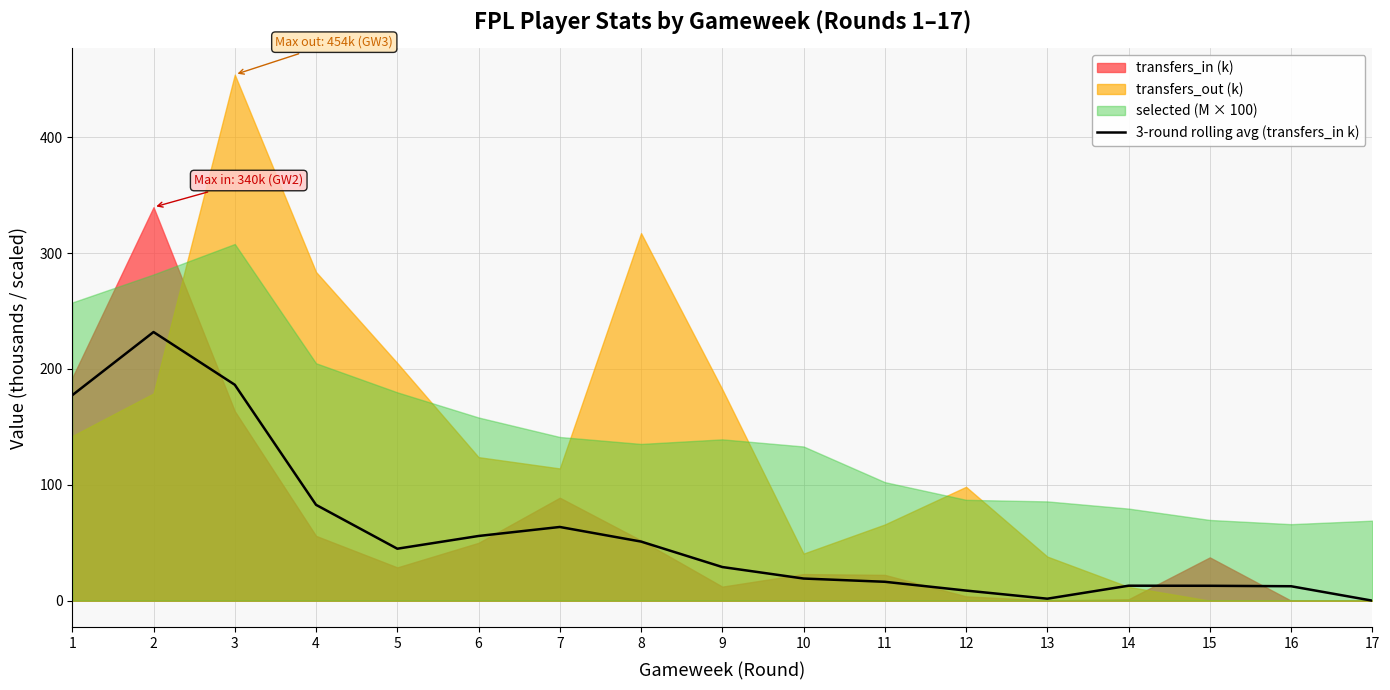

How many interior local valleys (lower than both neighbors) does the data have?

2